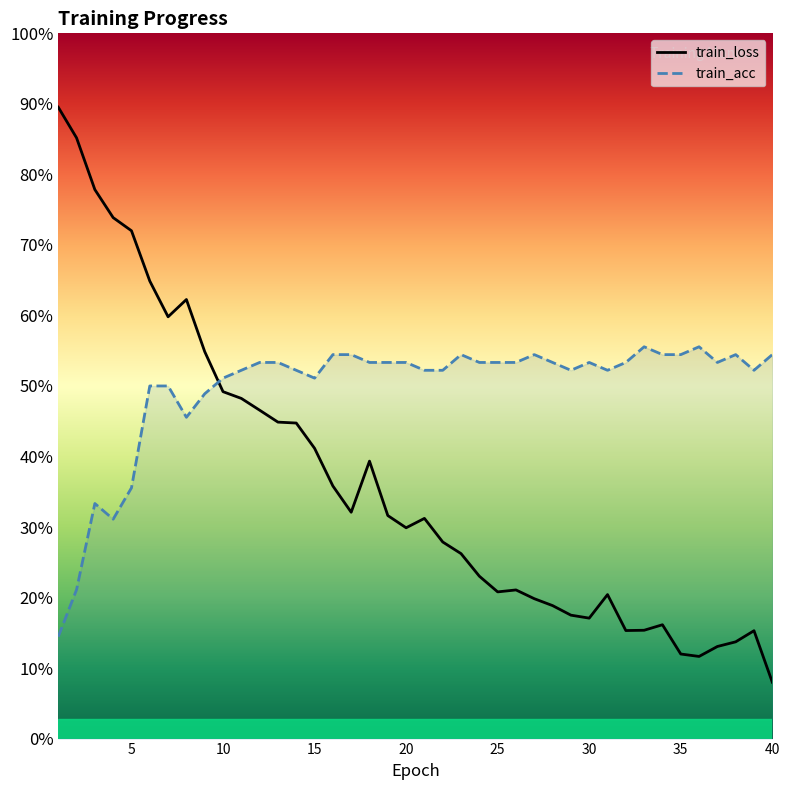

What are all the series names shown in the legend?

train_loss, train_acc